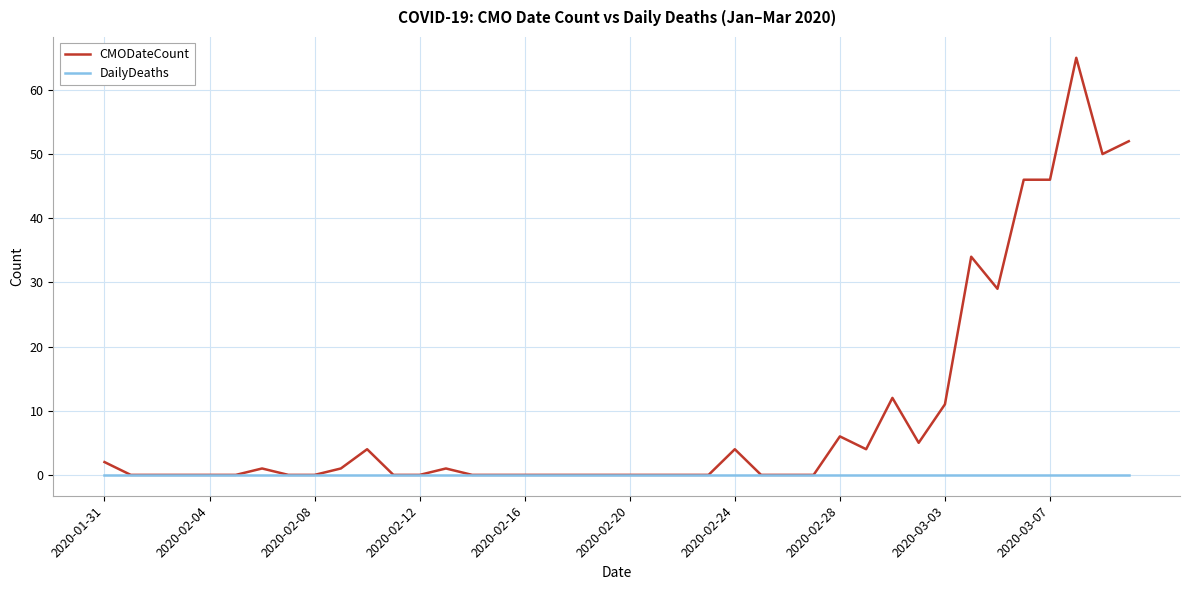

Reading left to right, extract all data points from this chart.

CMODateCount: 2	0	0	0	0	0	1	0	0	1	4	0	0	1	0	0	0	0	0	0	0	0	0	0	4	0	0	0	6	4	12	5	11	34	29	46	46	65	50	52
DailyDeaths: 0	0	0	0	0	0	0	0	0	0	0	0	0	0	0	0	0	0	0	0	0	0	0	0	0	0	0	0	0	0	0	0	0	0	0	0	0	0	0	0